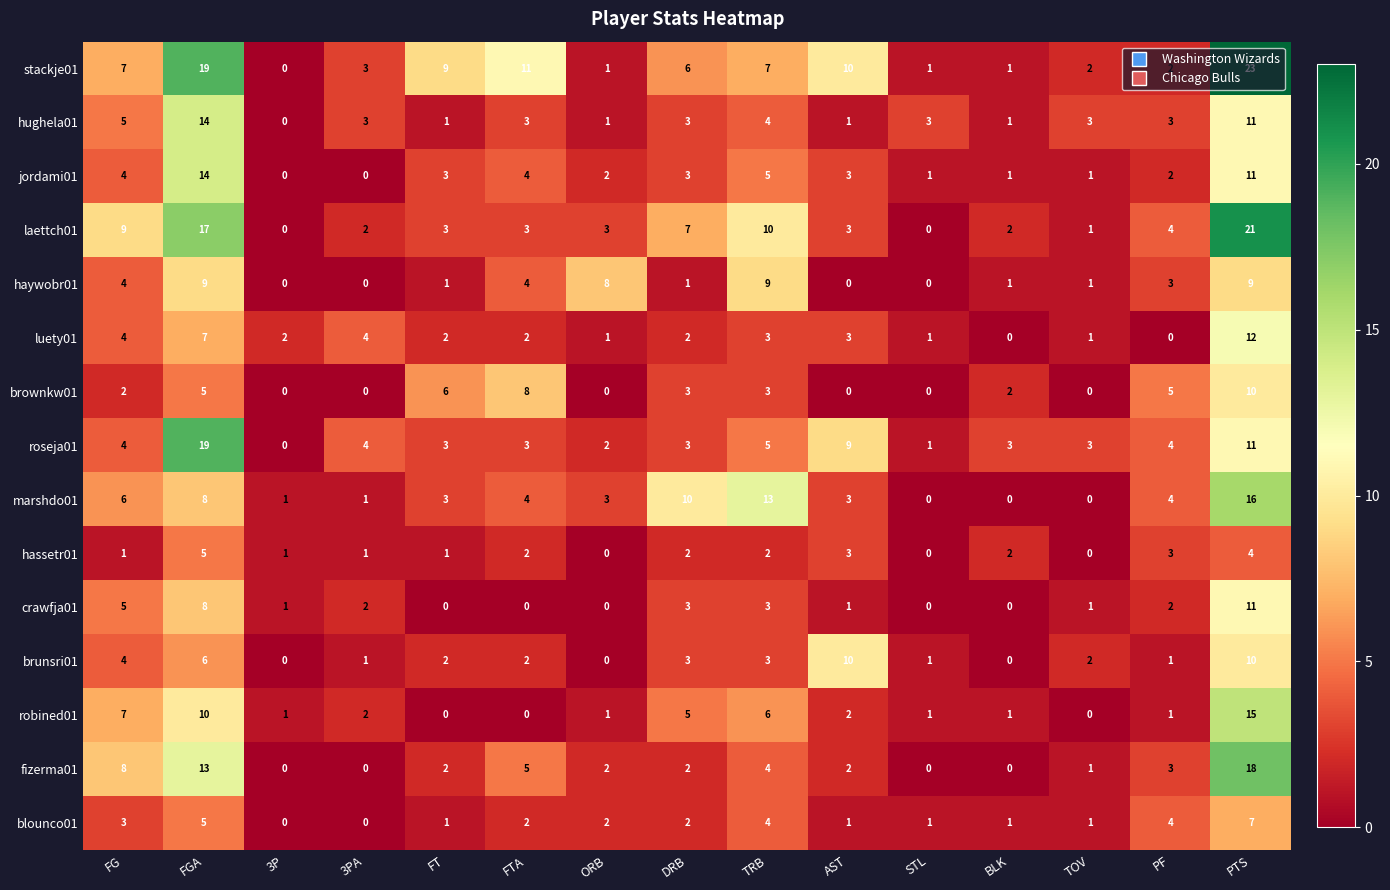

The value of brownkw01 at 3P is -4. True or false?

False